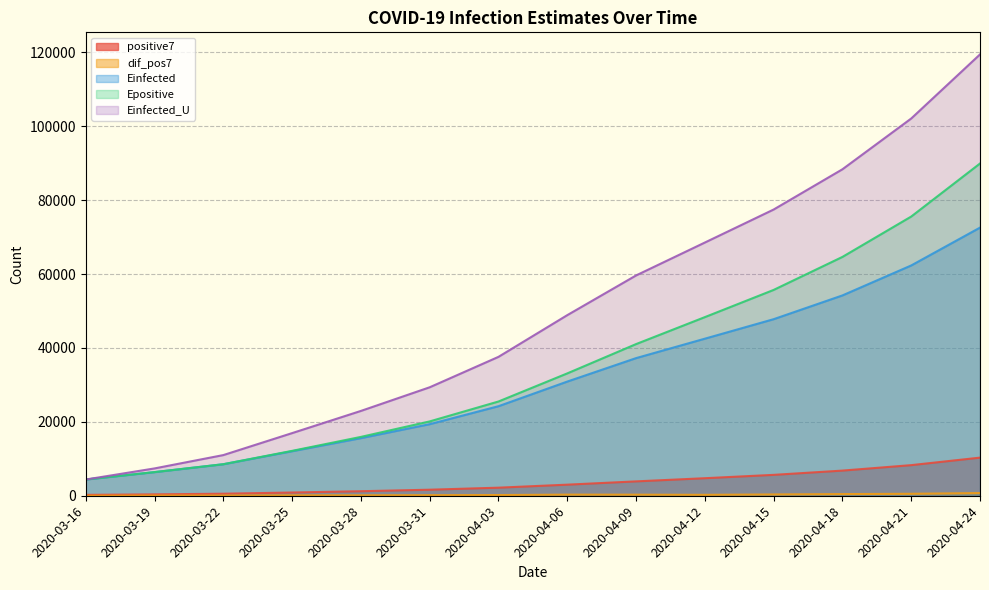

Reading right to left, extract all data points from this chart.

positive7: 2020-04-24=10317.9	2020-04-21=8284.1	2020-04-18=6806.6	2020-04-15=5653.0	2020-04-12=4745.6	2020-04-09=3889.0	2020-04-06=3000.1	2020-04-03=2185.0	2020-03-31=1634.1	2020-03-28=1225.1	2020-03-25=874.0	2020-03-22=553.0	2020-03-19=372.5	2020-03-16=236.0
dif_pos7: 2020-04-24=726.4	2020-04-21=527.6	2020-04-18=445.4	2020-04-15=347.1	2020-04-12=247.1	2020-04-09=287.0	2020-04-06=299.6	2020-04-03=189.0	2020-03-31=150.7	2020-03-28=117.3	2020-03-25=106.7	2020-03-22=53.7	2020-03-19=42.8	2020-03-16=0.0
Einfected: 2020-04-24=72576.1	2020-04-21=62332.1	2020-04-18=54220.8	2020-04-15=47789.0	2020-04-12=42512.8	2020-04-09=37251.8	2020-04-06=30904.1	2020-04-03=24236.3	2020-03-31=19372.8	2020-03-28=15593.8	2020-03-25=12046.5	2020-03-22=8532.9	2020-03-19=6398.9	2020-03-16=4393.9
Epositive: 2020-04-24=89929.9	2020-04-21=75571.5	2020-04-18=64645.2	2020-04-15=55711.6	2020-04-12=48349.5	2020-04-09=41048.9	2020-04-06=33118.5	2020-04-03=25512.4	2020-03-31=20121.0	2020-03-28=15929.5	2020-03-25=12152.7	2020-03-22=8535.6	2020-03-19=6400.1	2020-03-16=4393.9
Einfected_U: 2020-04-24=119459.1	2020-04-21=102106.8	2020-04-18=88364.3	2020-04-15=77470.9	2020-04-12=68536.5	2020-04-09=59629.8	2020-04-06=48885.7	2020-04-03=37596.5	2020-03-31=29360.2	2020-03-28=22961.6	2020-03-25=16956.9	2020-03-22=11009.1	2020-03-19=7396.6	2020-03-16=4393.9